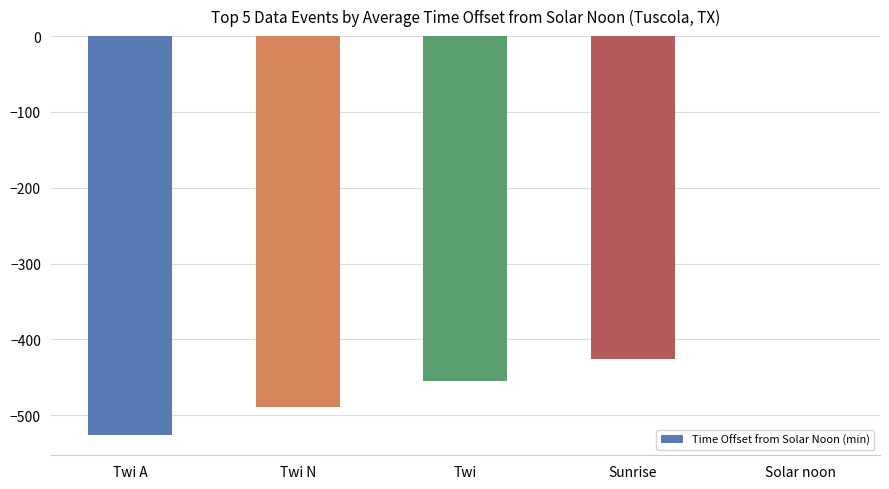

Which has a higher value, Twi A or Twi?

Twi